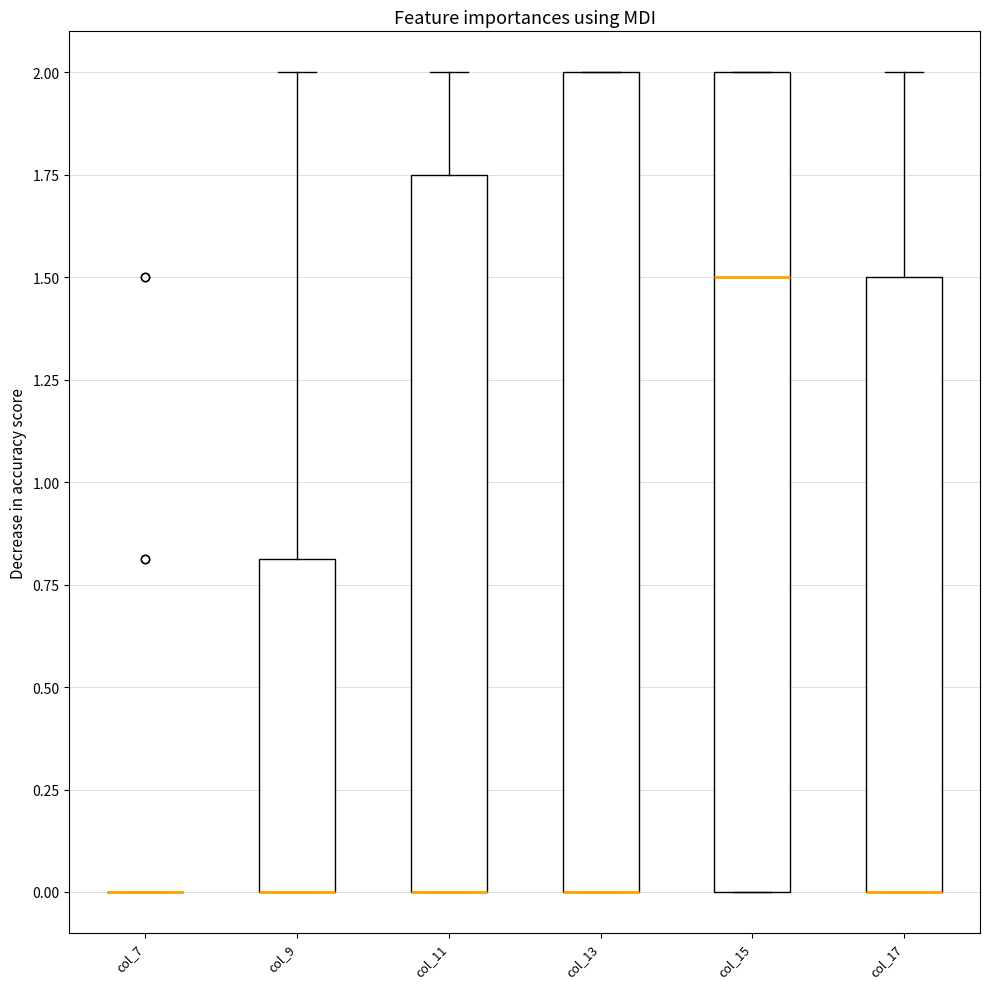

Reading left to right, transcribe this box plot: for each box, give where its median line is, the range the box spans, and where its two whiskers end, as read against the y-axis. The values are not printed on the chart, so give them approximately, as read against the axis.

col_7: box collapsed to a line at 0.00, whiskers 0.00 to 0.00
col_9: median 0.00 (drawn on the box's lower edge), box 0.00 to 0.80, whiskers 0.00 to 2.00
col_11: median 0.00 (drawn on the box's lower edge), box 0.00 to 1.75, whiskers 0.00 to 2.00
col_13: median 0.00 (drawn on the box's lower edge), box 0.00 to 2.00, whiskers 0.00 to 2.00
col_15: median 1.50, box 0.00 to 2.00, whiskers 0.00 to 2.00
col_17: median 0.00 (drawn on the box's lower edge), box 0.00 to 1.50, whiskers 0.00 to 2.00